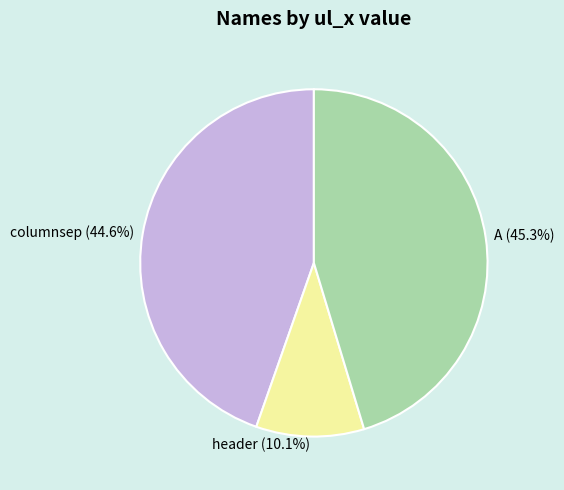

How many slices are in this pie chart?

3